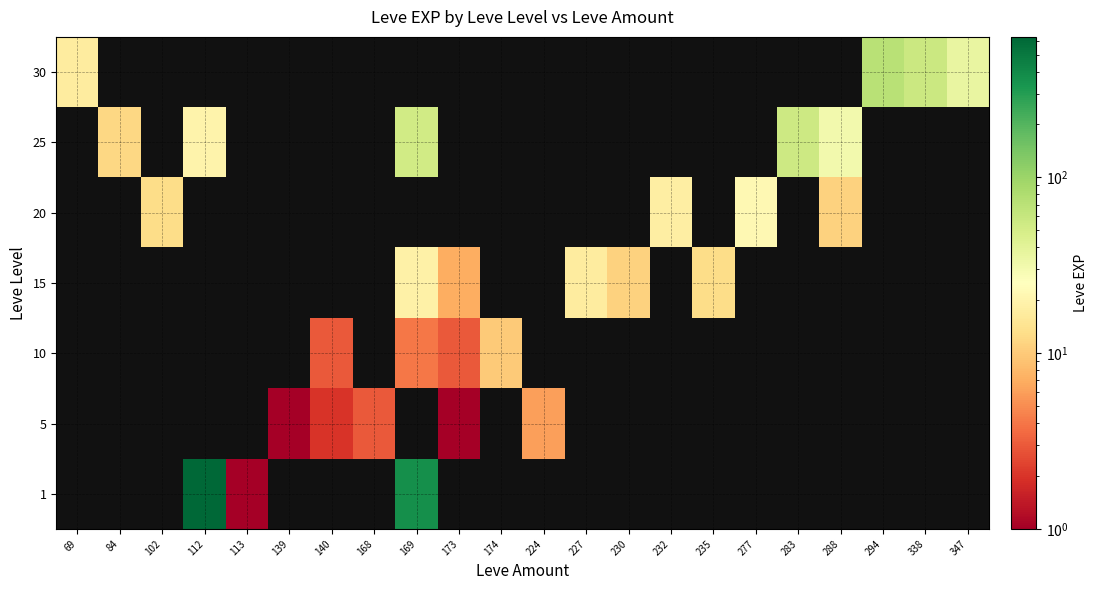

Which series has the largest total across all categories?

1